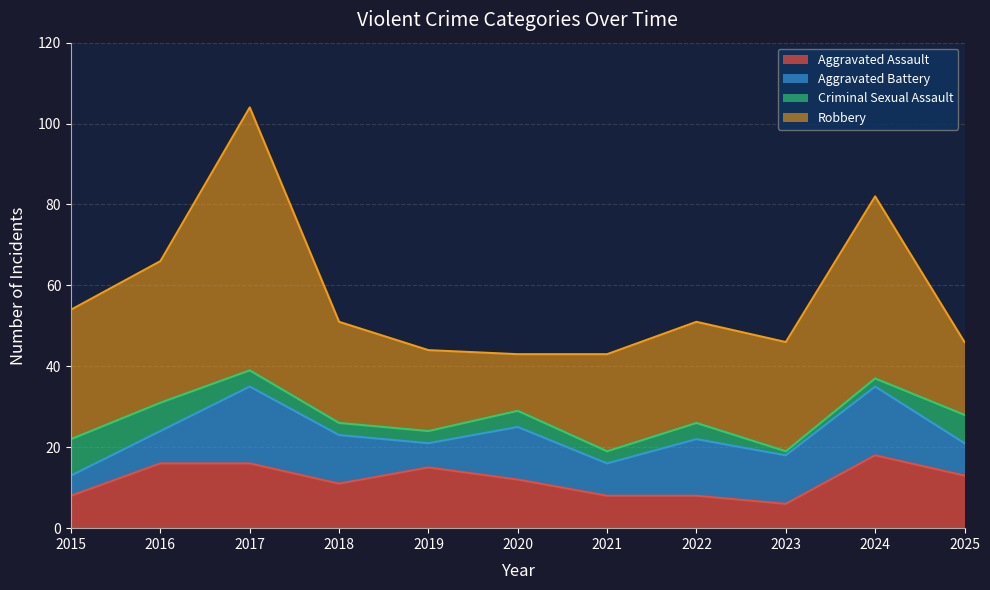

Between 2024 and 2025, which series saw the biggest shift?

Robbery